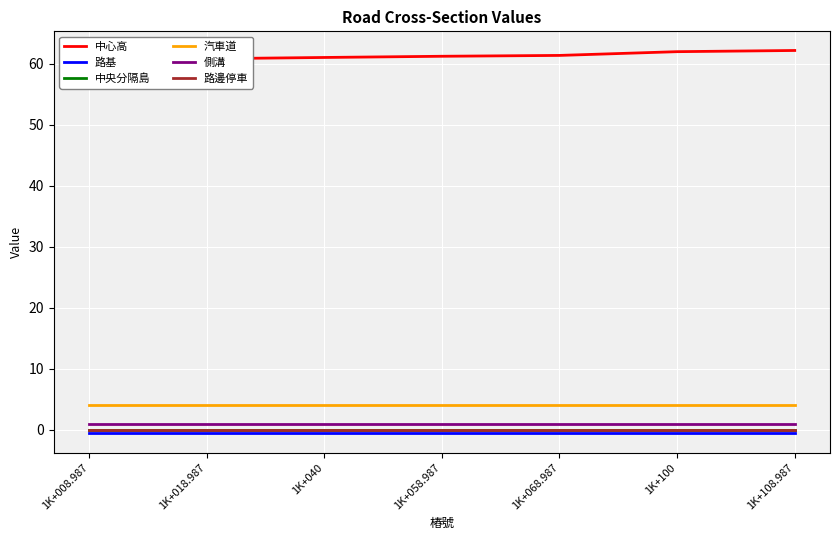

List the series in order of their peak value, highest first.

中心高, 汽車道, 側溝, 中央分隔島, 路邊停車, 路基